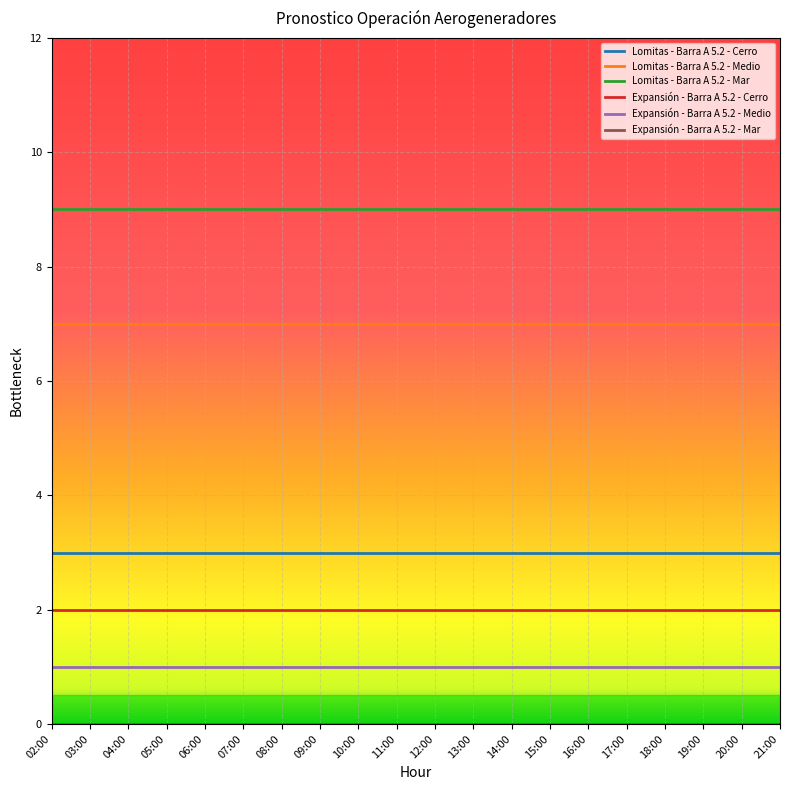

True or false: Expansión - Barra A 5.2 - Medio and Lomitas - Barra A 5.2 - Mar intersect in this chart.

False